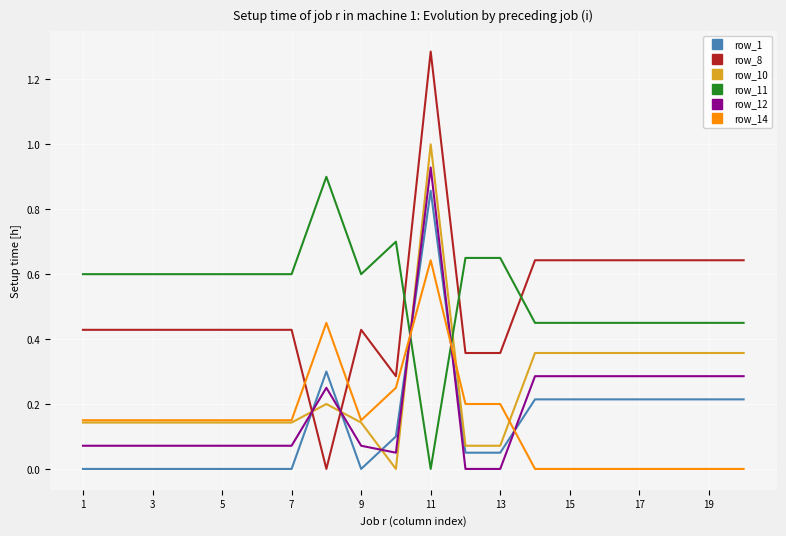

After their last crossing, which series has the higher values: row_12 or row_1?

row_12